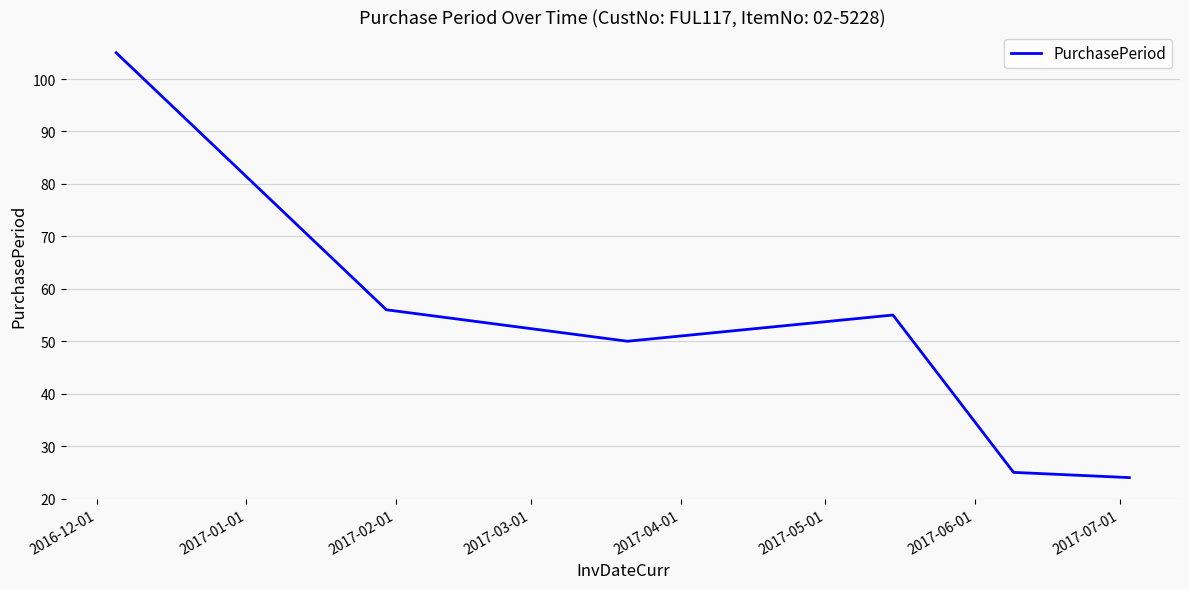

What is the smallest value displayed?

24